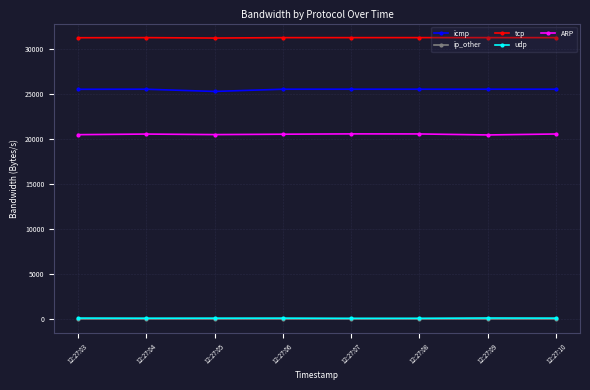

The value of icmp at 12:27:05 is 34717. True or false?

False